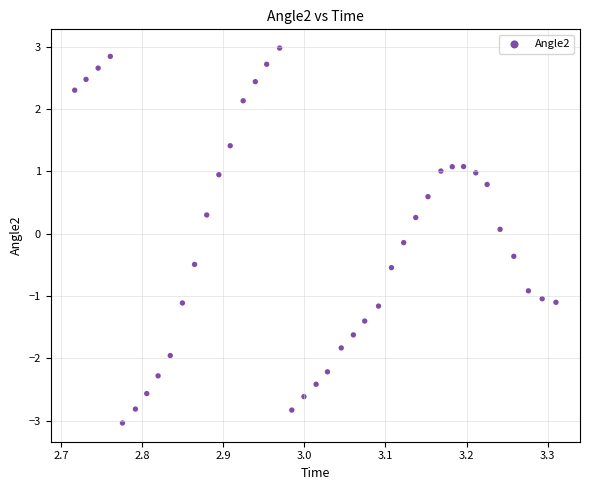

What is the range of Y values (max minus min)?

6.0